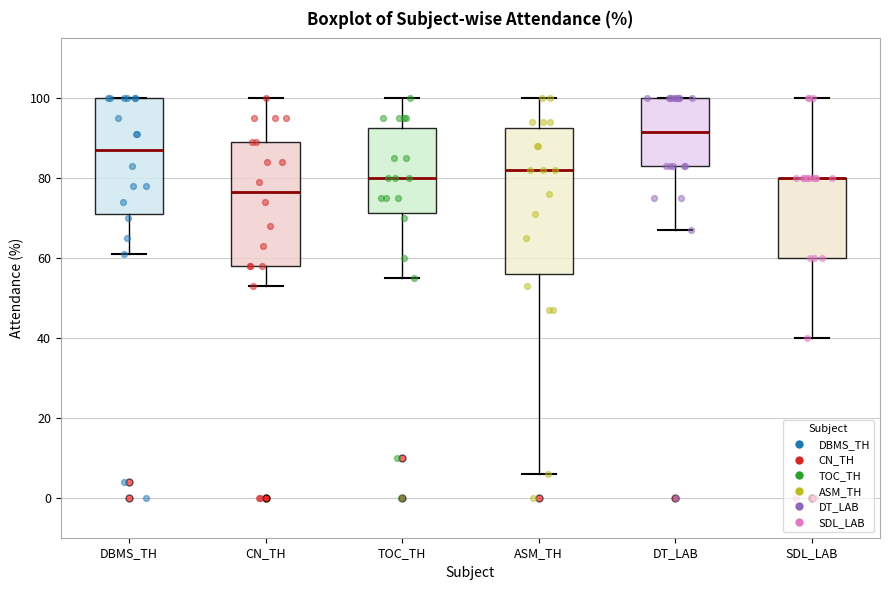

Where does the median line of the box for CN_TH sit on the y-axis? The values are not printed on the chart, so give them approximately, as read against the axis.

76